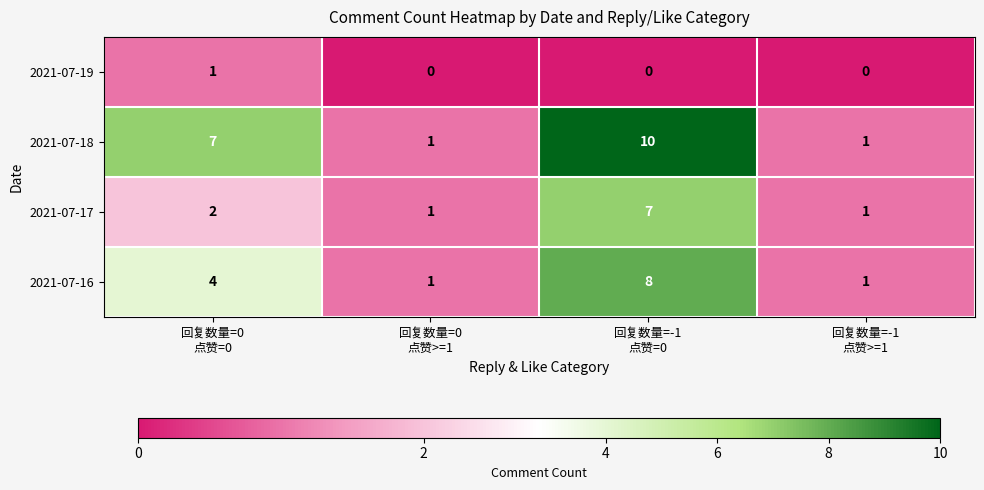

What is the maximum value shown in the chart?

10